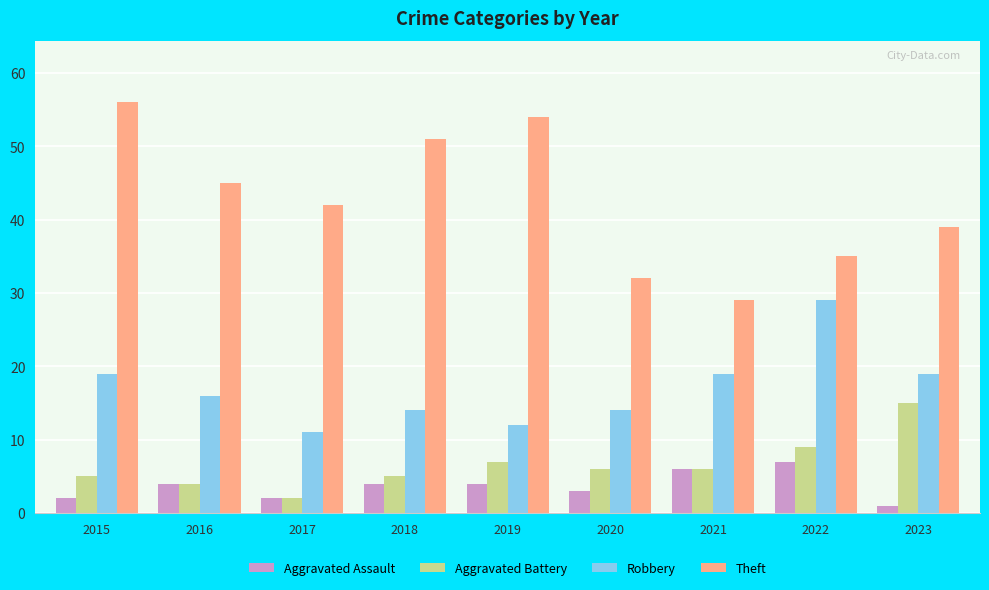

Which series has the largest total across all categories?

Theft